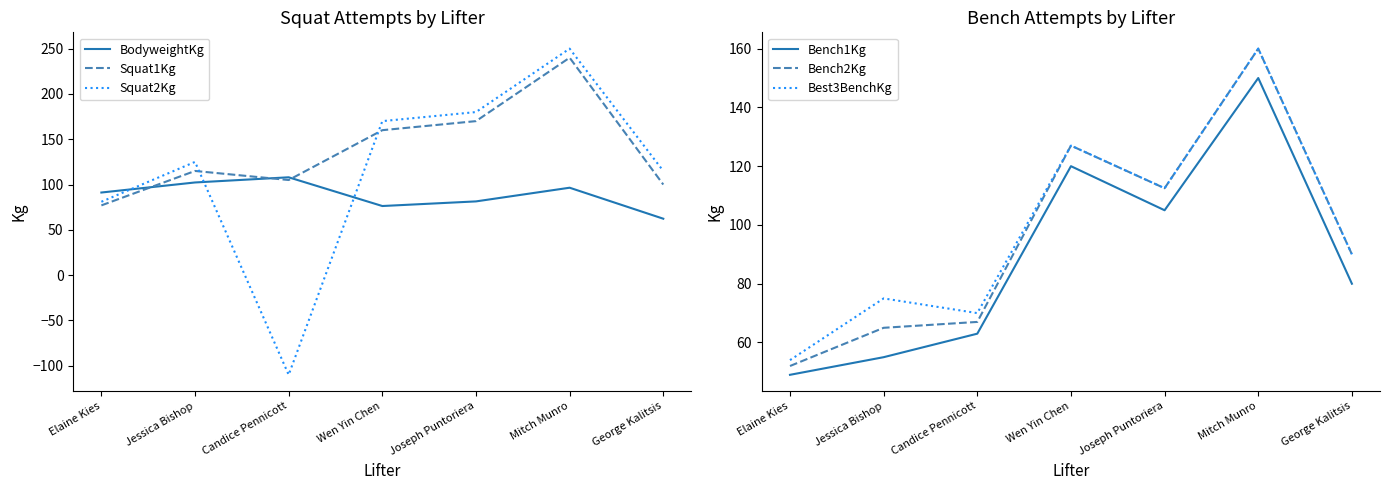

What is the value of the Squat1Kg point at the 7th from the left?

100.0